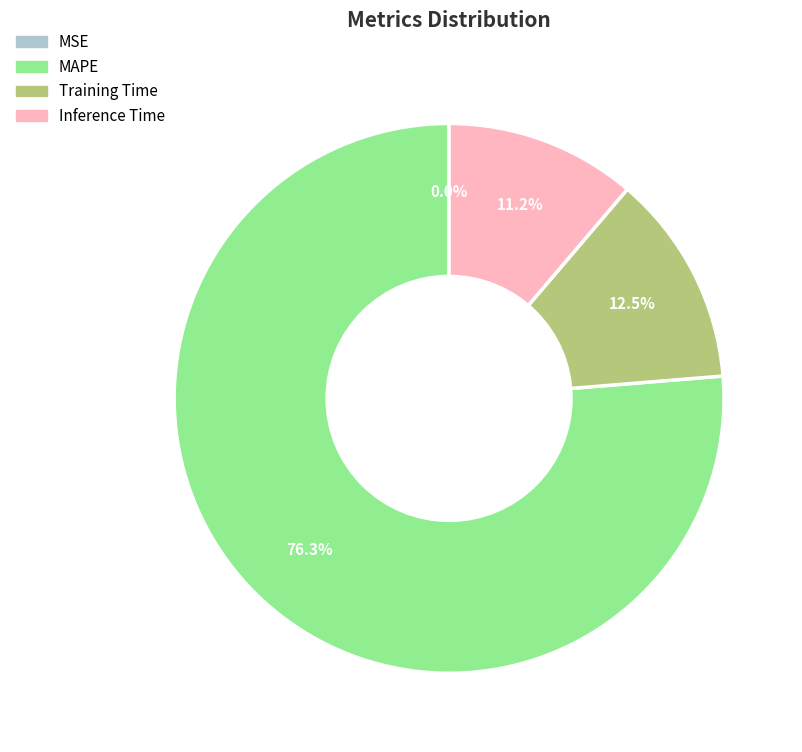

Is it true that Training Time is 19% of the pie?

False